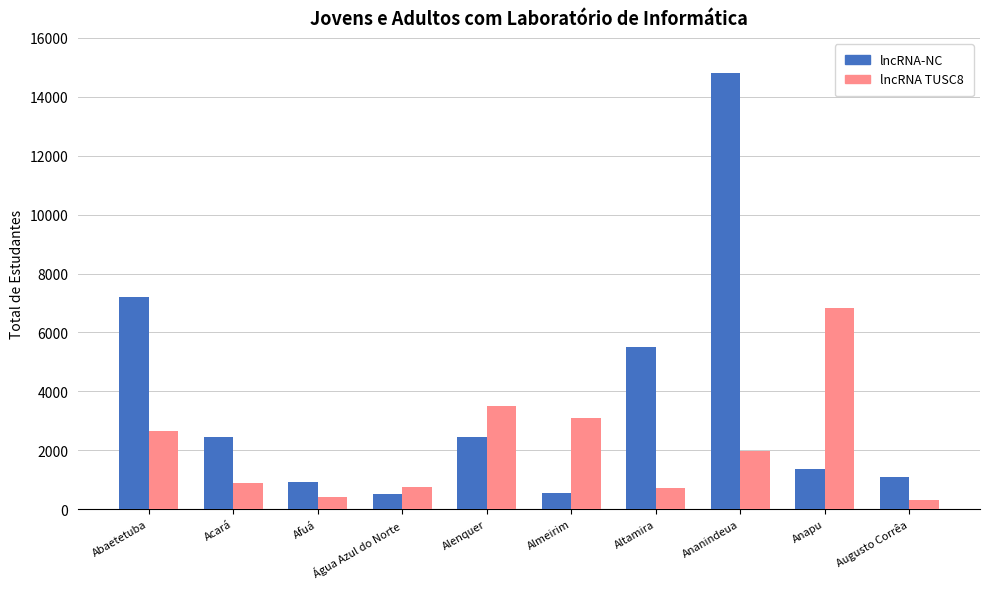

Rank the series by their maximum value, from lowest to highest.

lncRNA TUSC8, lncRNA-NC